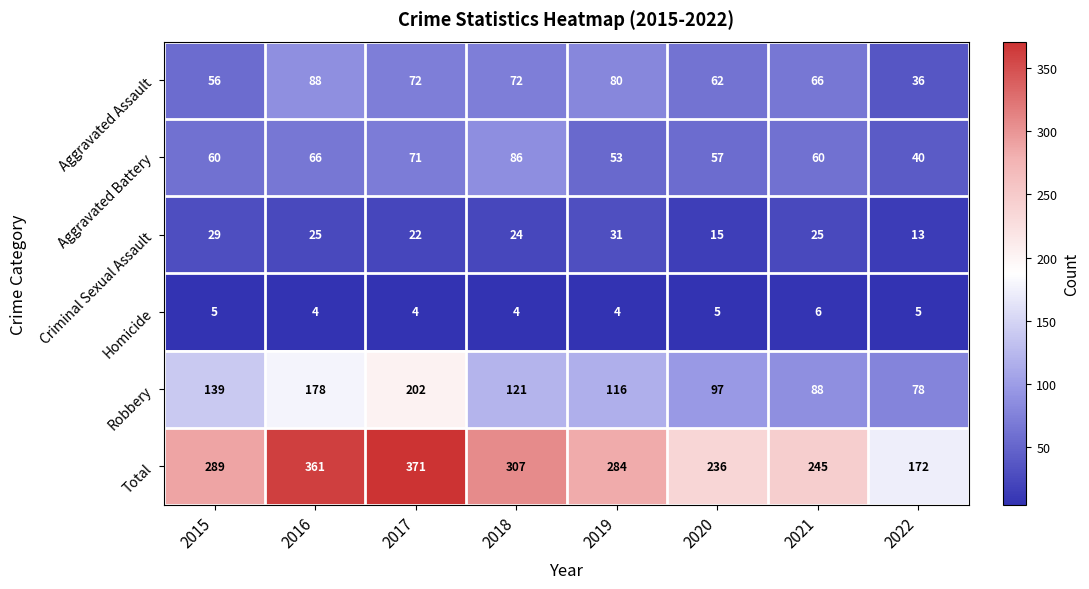

Which series has the largest total across all categories?

Total